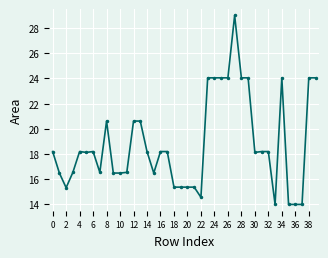

What is the difference between the maximum and minimum values?

15.0